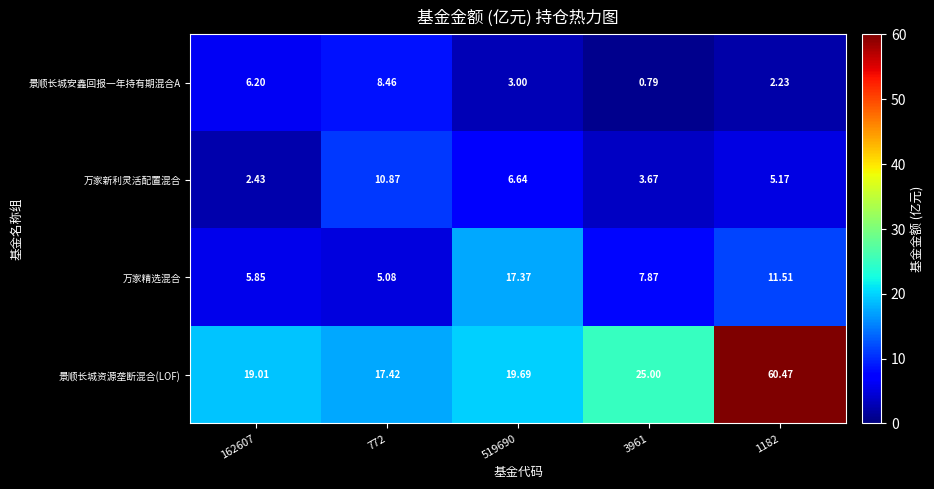

What is the maximum value shown in the chart?

60.5